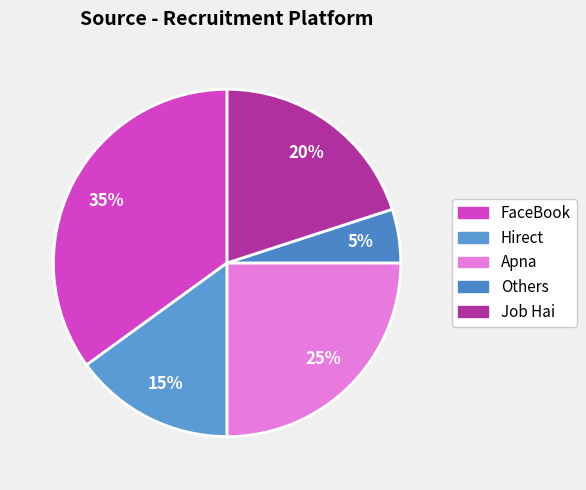

How many segments does this pie chart have?

5